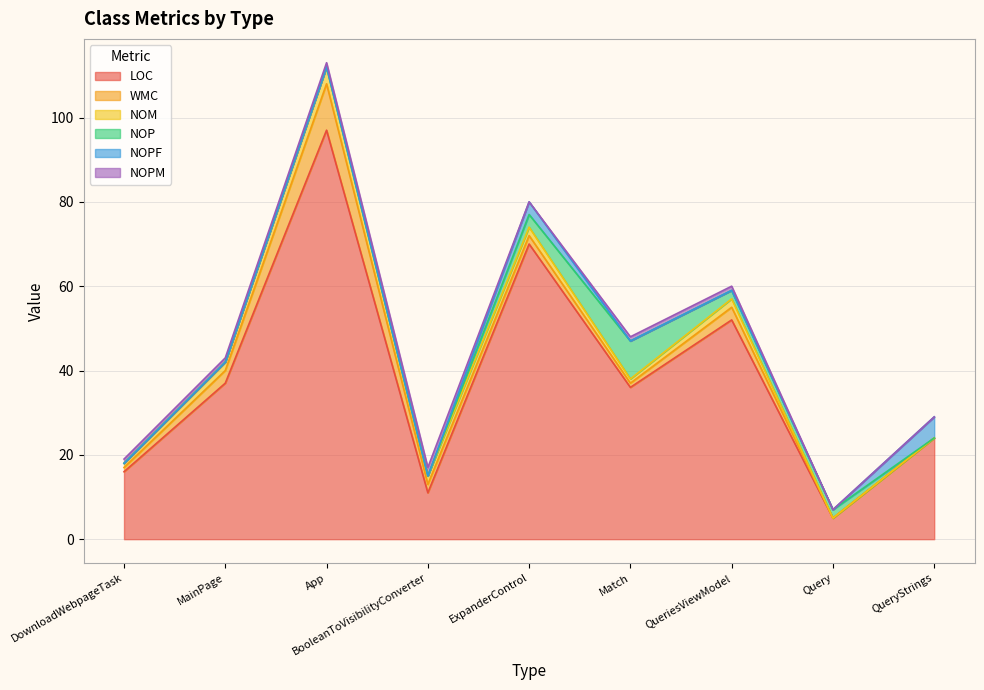

At DownloadWebpageTask, list the series in order from largest to smallest.

LOC, WMC, NOM, NOPM, NOP, NOPF